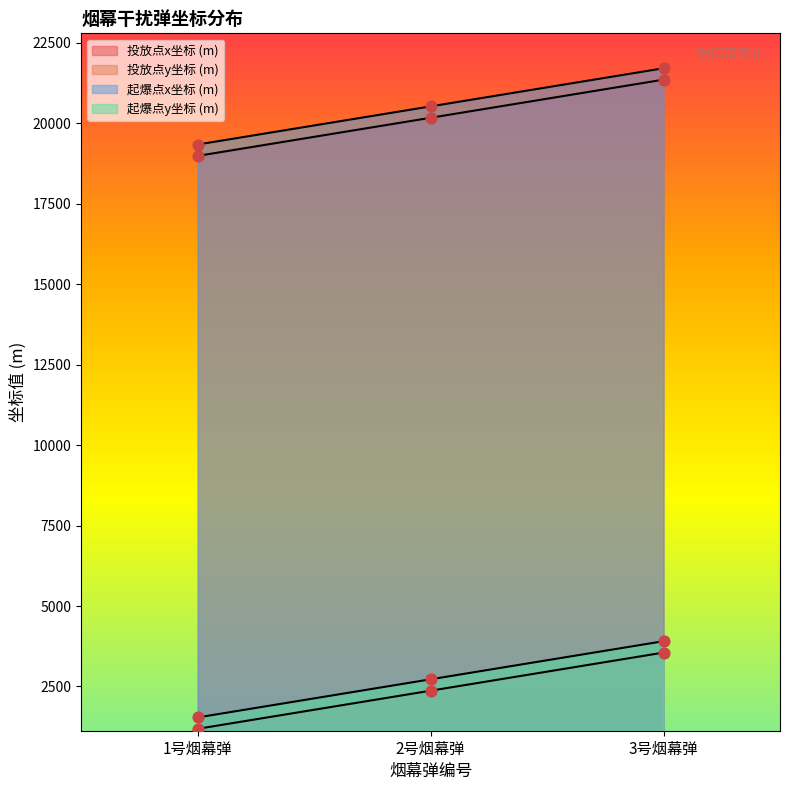

At which category is the sum across all series the highest?

3号烟幕弹